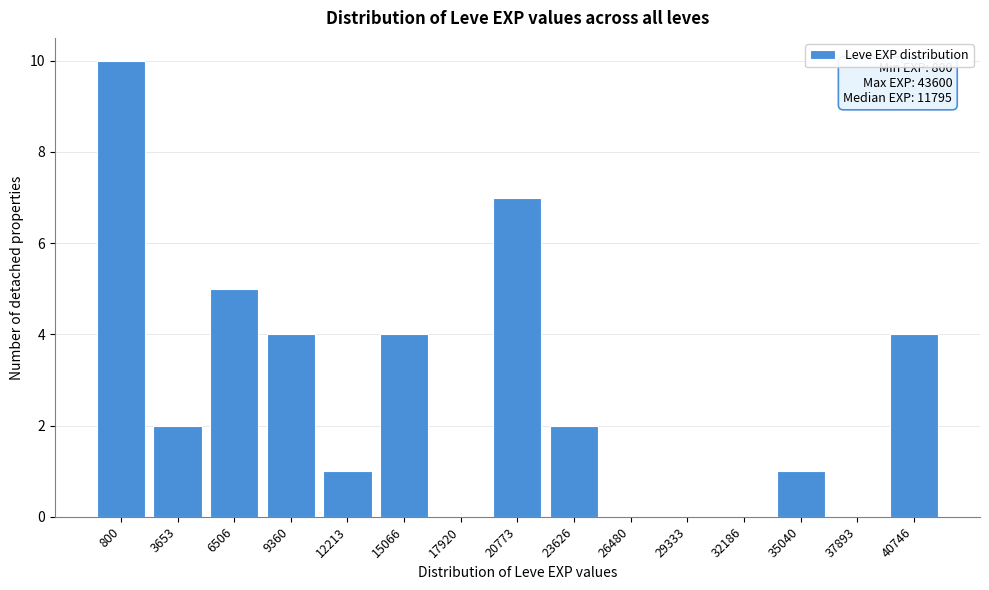

Reading left to right, what are all the values shown in this chart?

800=10	3653=2	6506=5	9360=4	12213=1	15066=4	17920=0	20773=7	23626=2	26480=0	29333=0	32186=0	35040=1	37893=0	40746=4